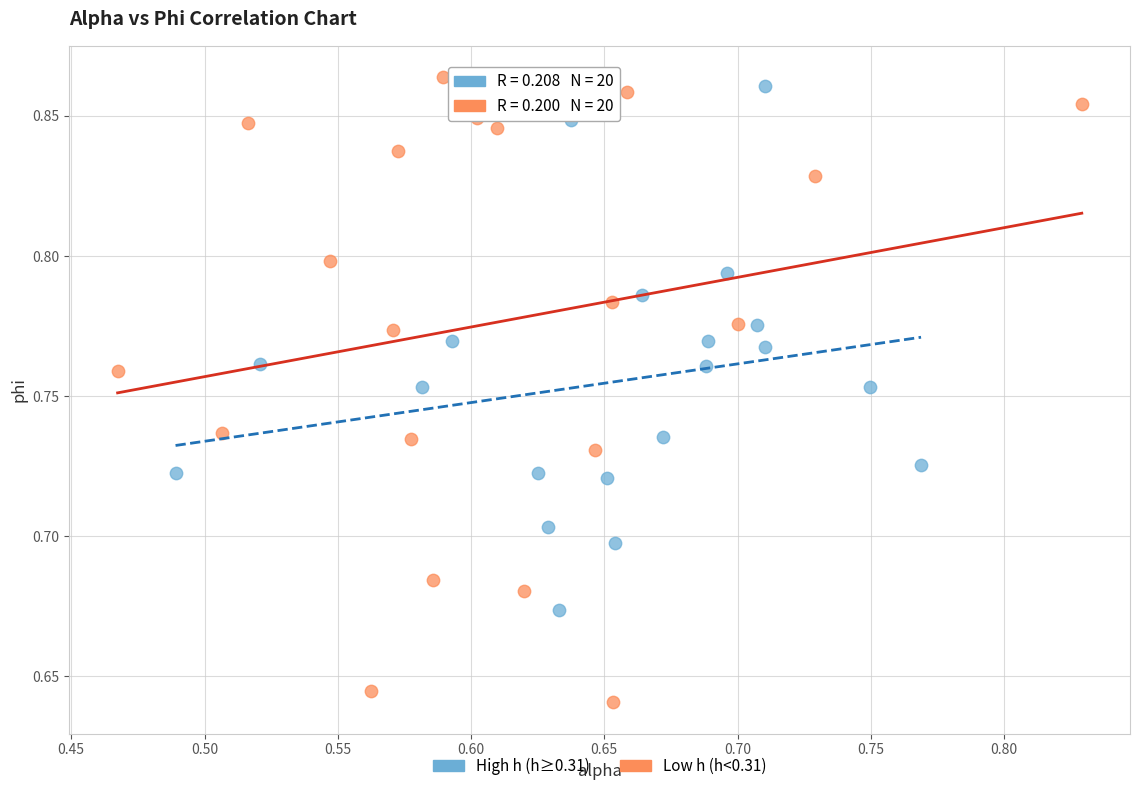

Which series has the widest spread of Y values?

Low h (h<0.31)